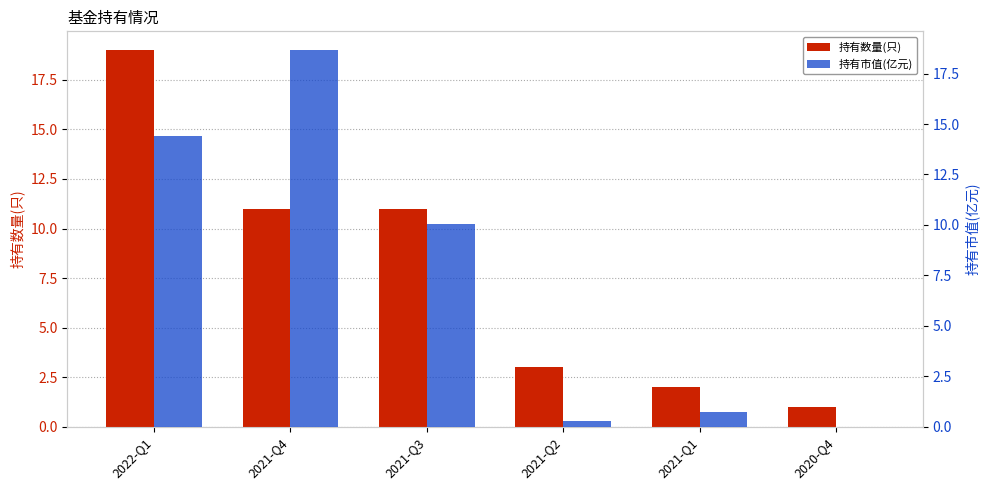

True or false: 持有数量(只) has a value of 1.4 at 2021-Q2.

False